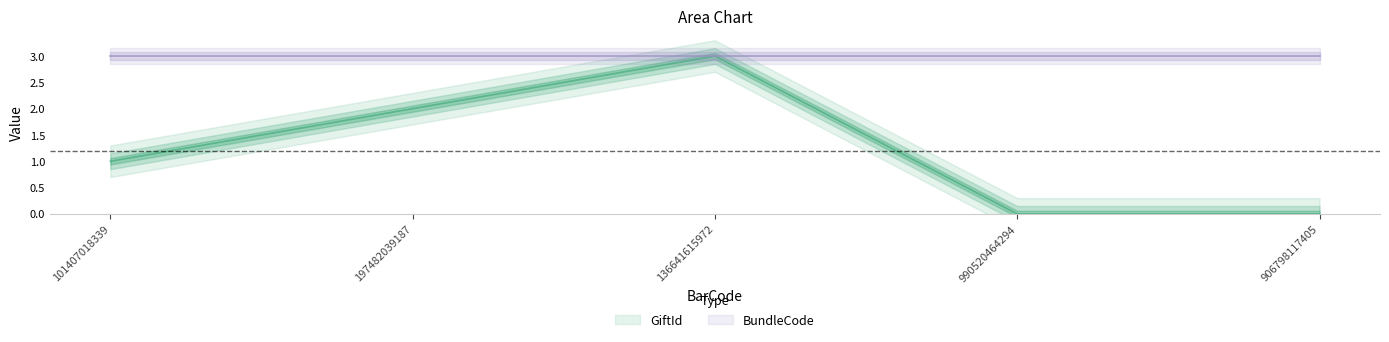

The chart shows a value of 2 at 101407018339. True or false?

False